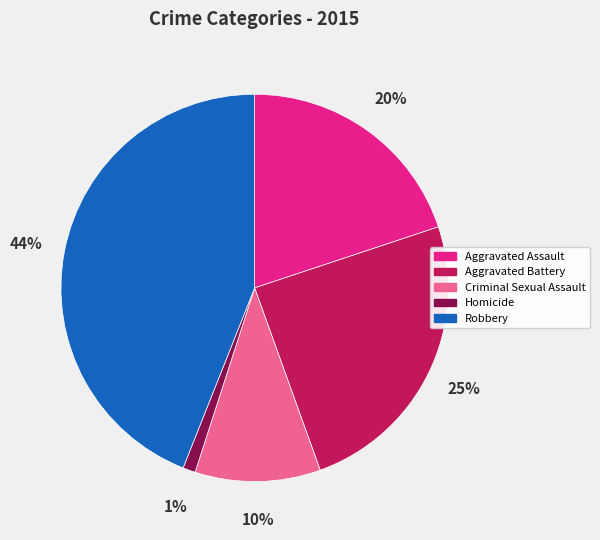

Combined, do Homicide and Robbery account for over 50%?

No